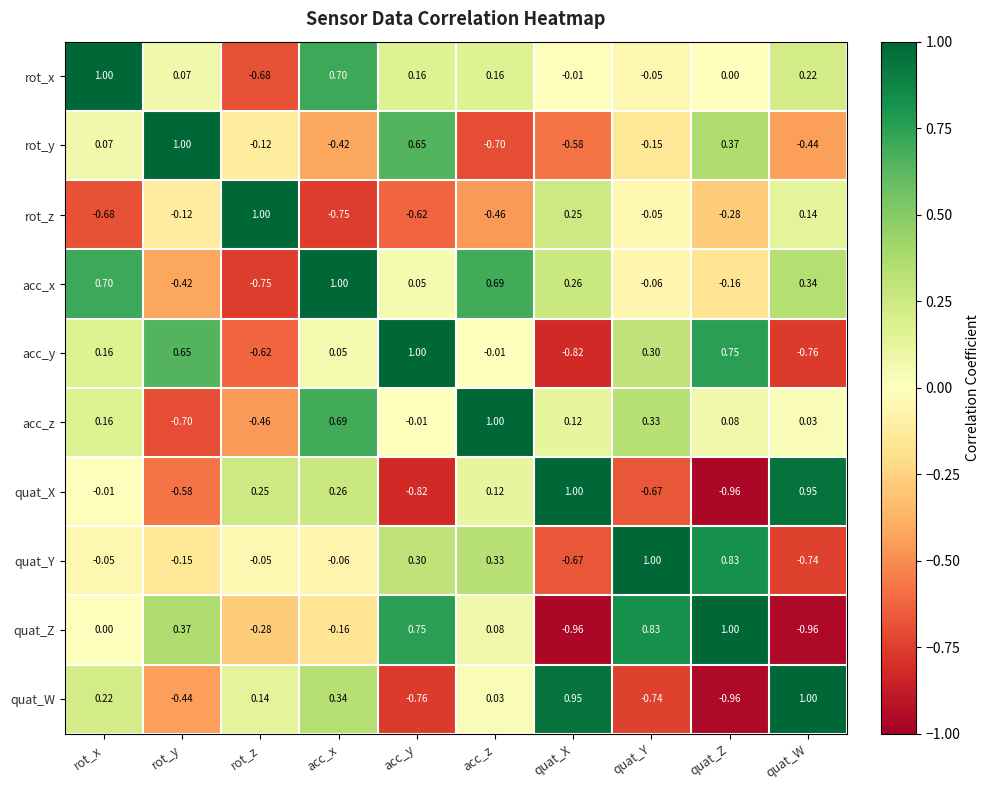

Which series changed the most between quat_X and quat_Y?

quat_Z